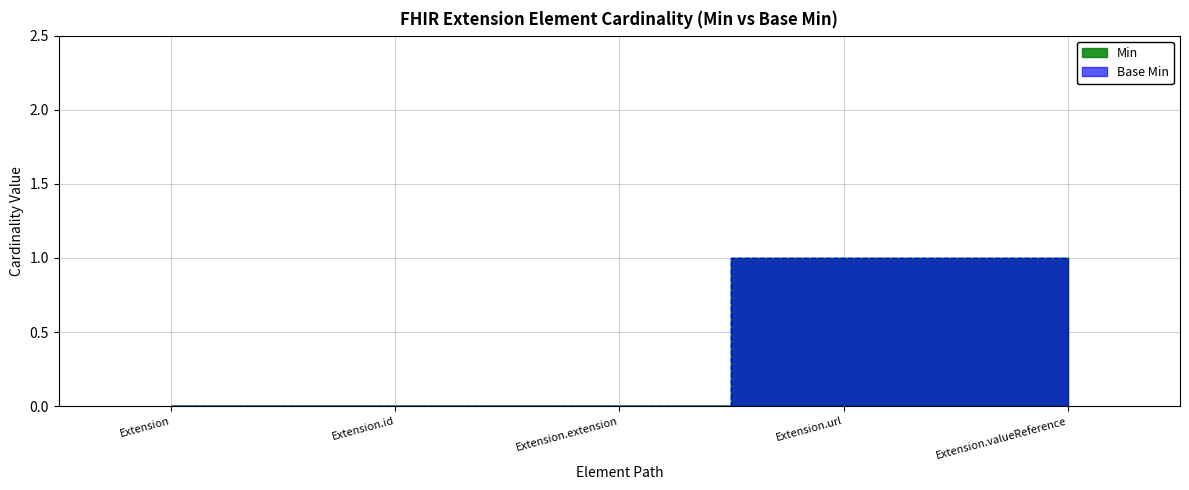

Which series has the largest range (max minus min)?

Min